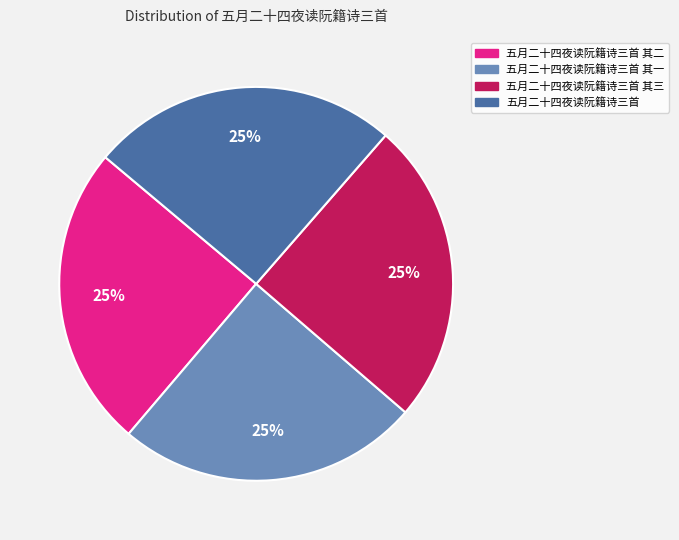

How many segments does this pie chart have?

4